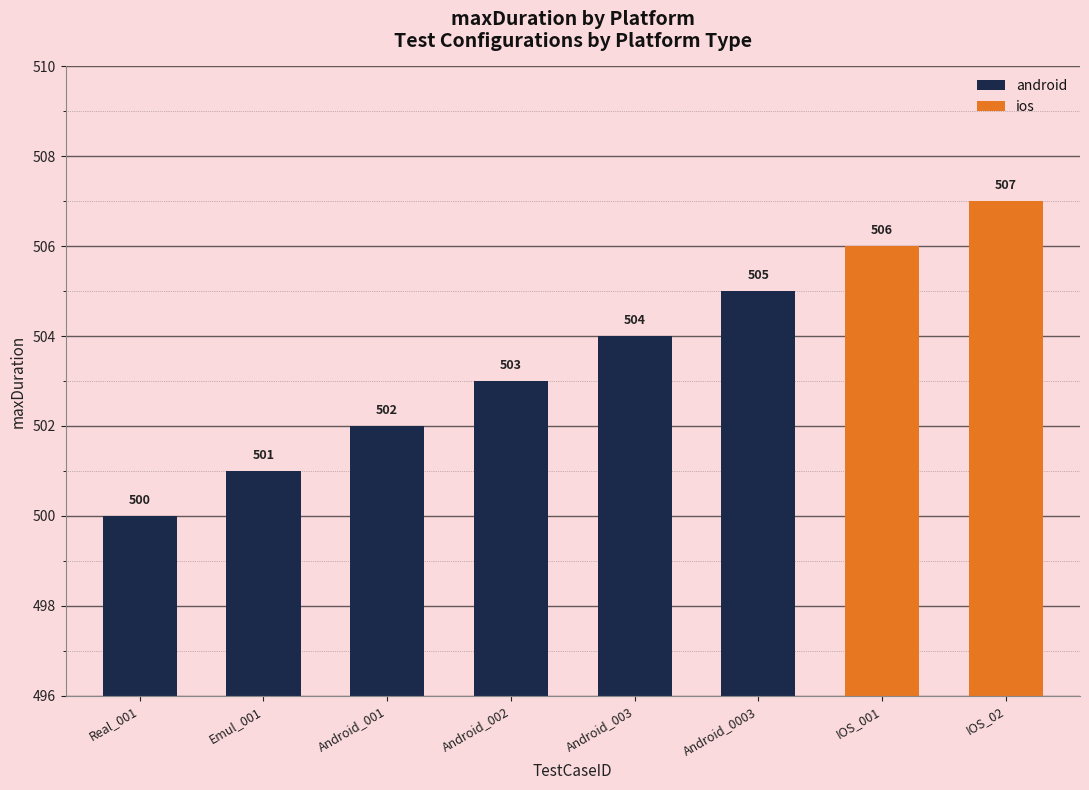

True or false: android has a value of 188 at Android_001.

False